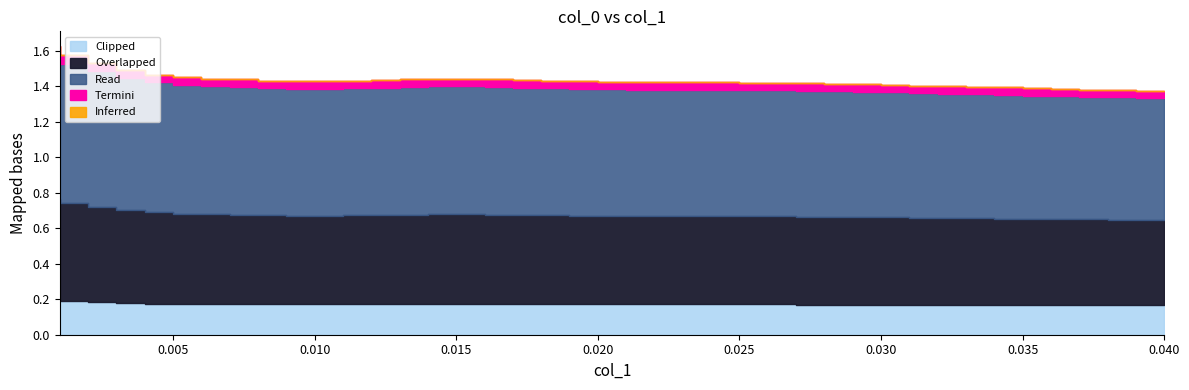

What is the difference between the maximum and minimum values?

0.3